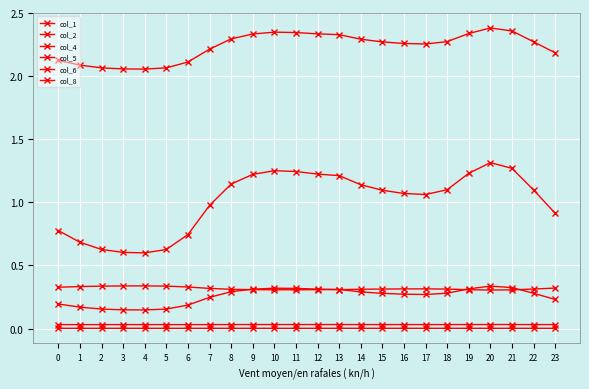

True or false: col_5 has more than 1 points higher than both neighbors.

True